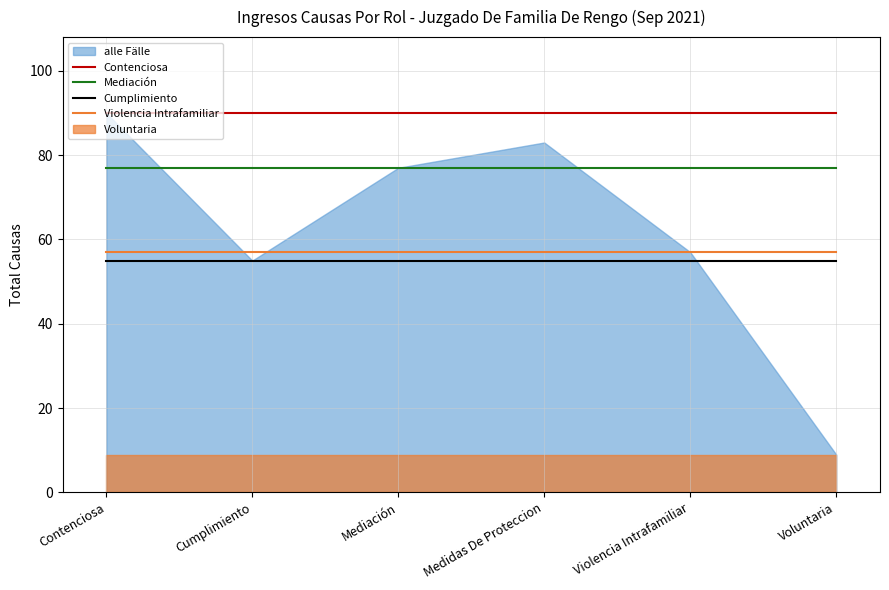

What position from the left is Contenciosa?

1